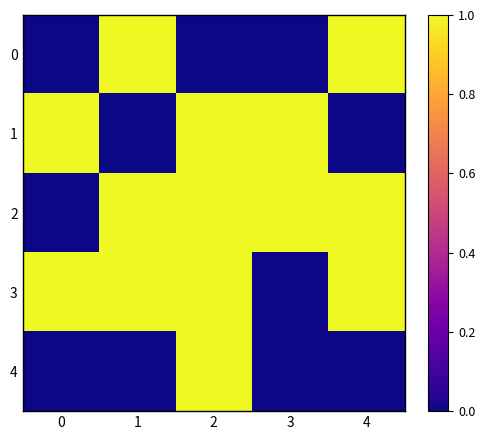

Which has a higher value, 3 or 0?

3